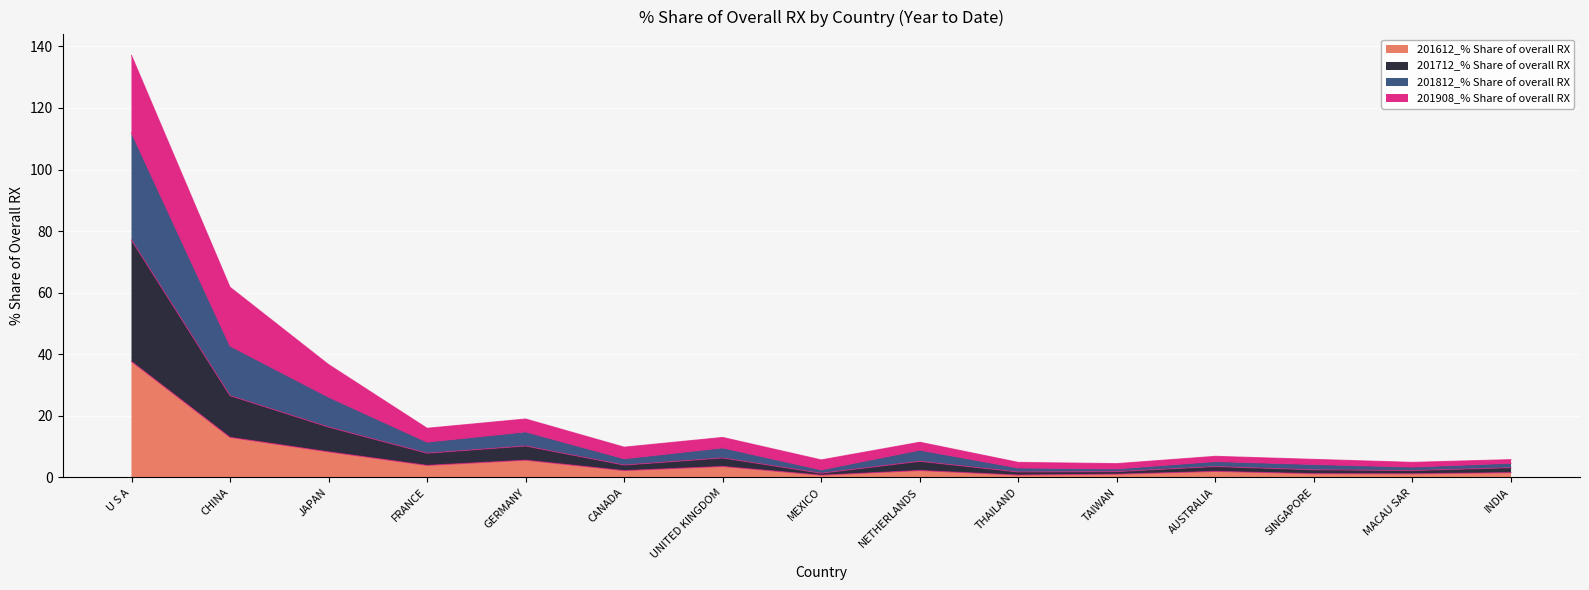

What position from the right is GERMANY?

11